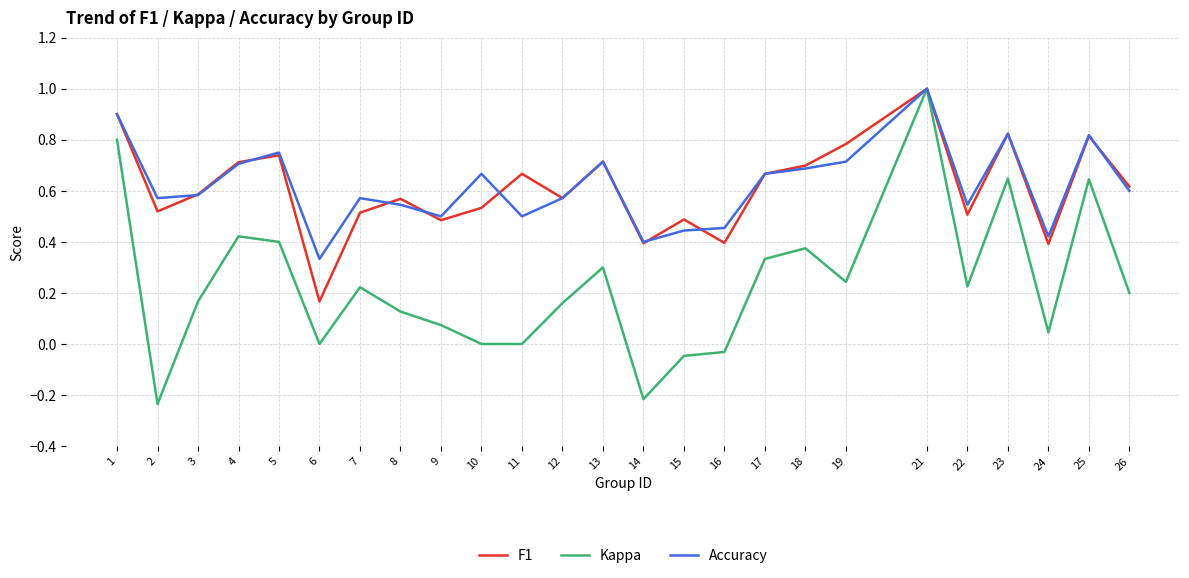

What is the total value across all series at 12?

1.3